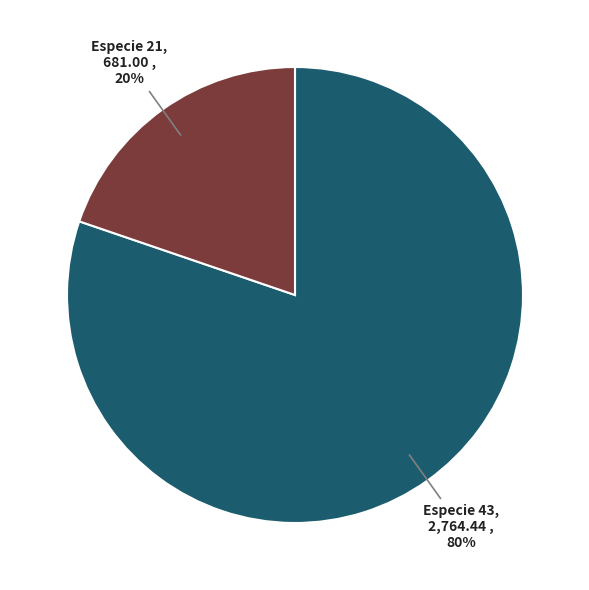

To the nearest percent, what percentage of the pie is Especie 43?

80%